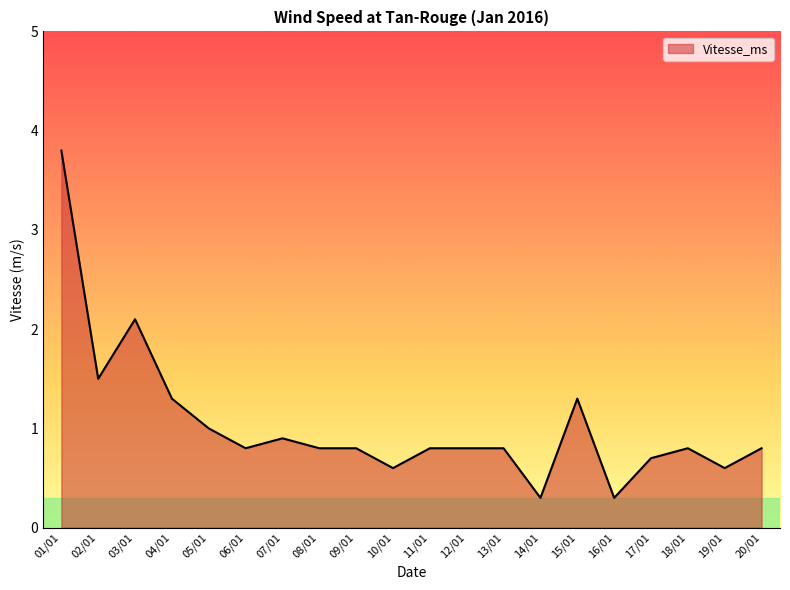

At which category does the data reach its first local peak?

03/01